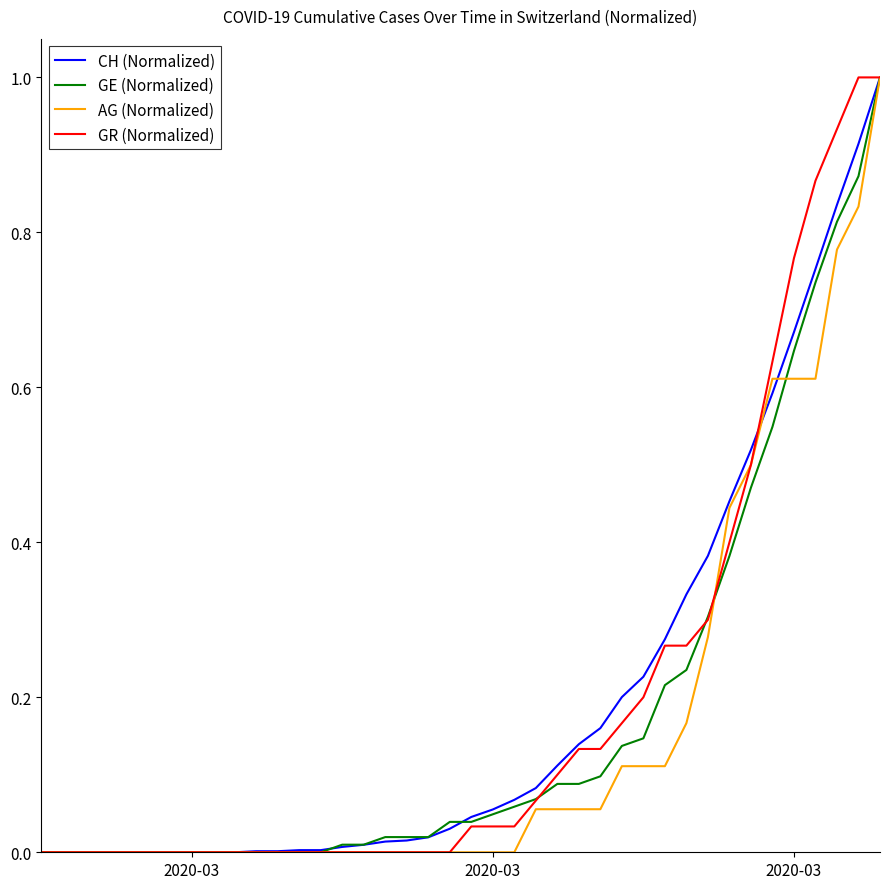

What is the maximum value shown in the chart?

1.0